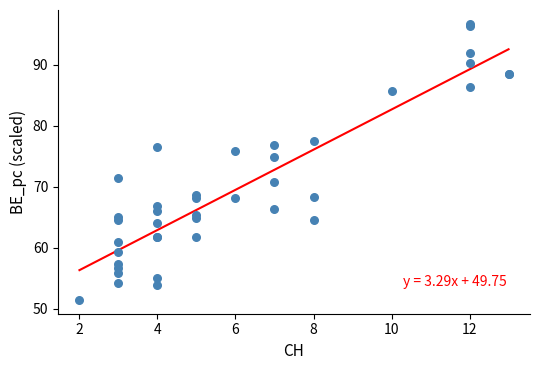

What Y value in the scatter plot is closest to 74?

74.9